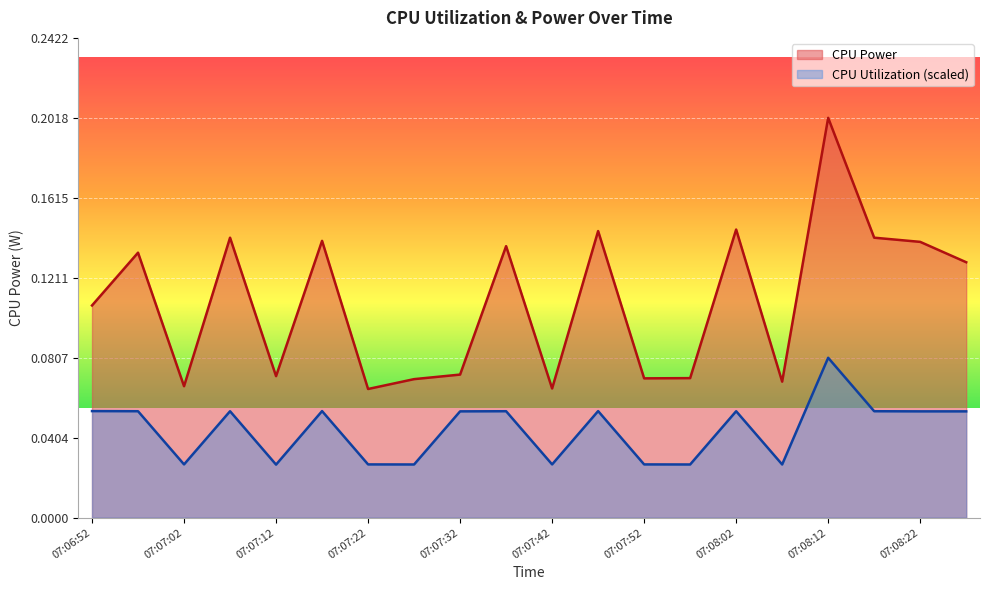

True or false: CPU Utilization has a value of 0.1 at 07:08:02.

True